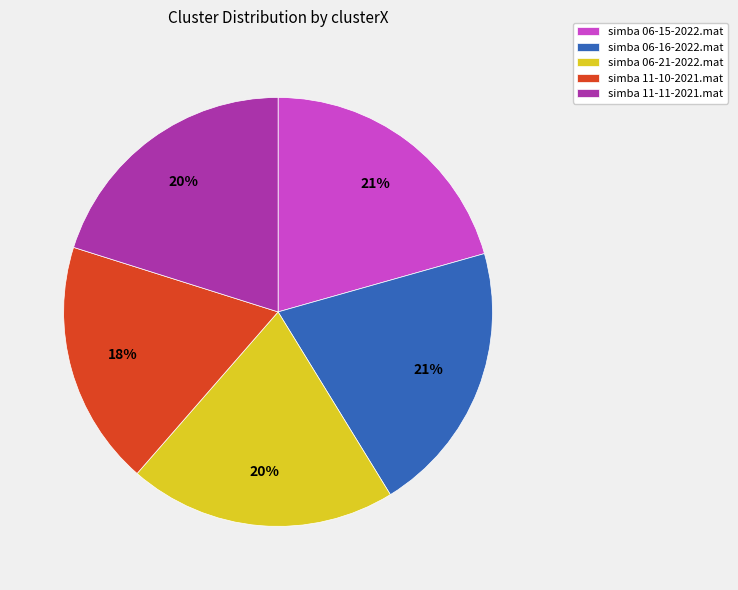

Does simba 06-15-2022.mat account for over 50% of the chart?

No